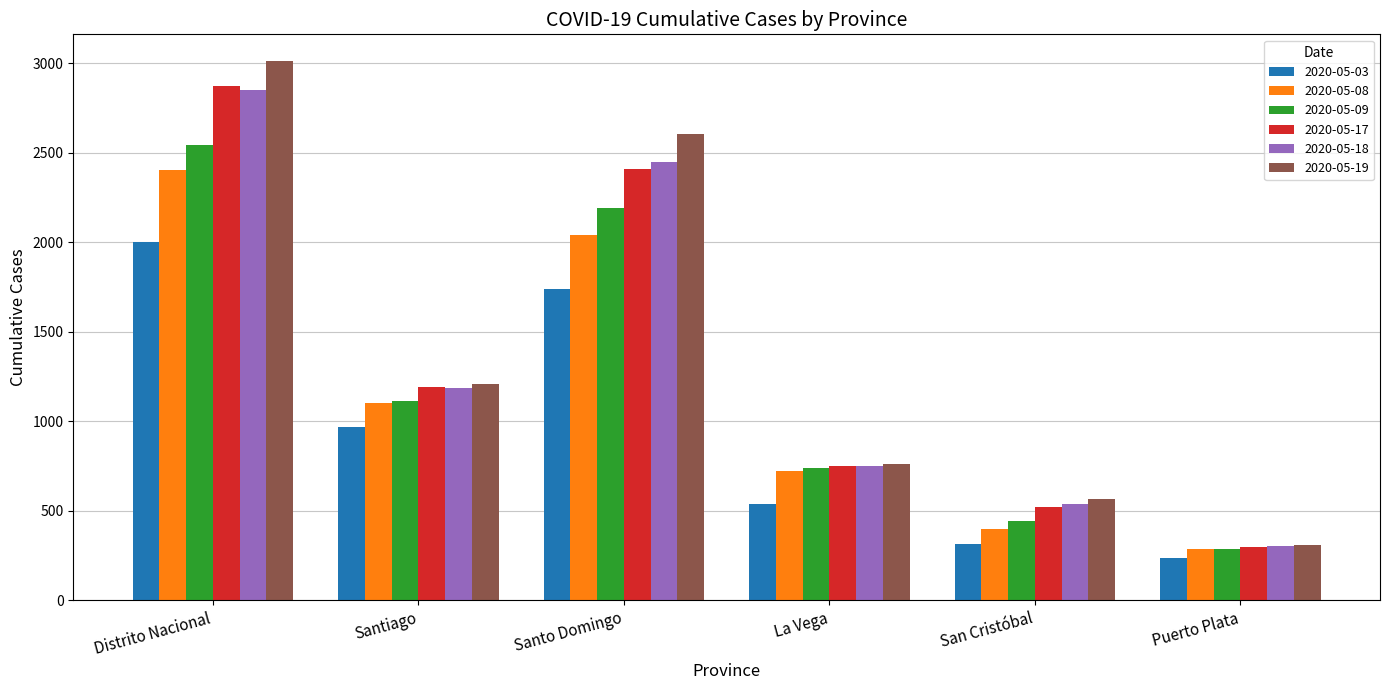

Rank the categories by 2020-05-03 value from lowest to highest.

Puerto Plata, San Cristóbal, La Vega, Santiago, Santo Domingo, Distrito Nacional